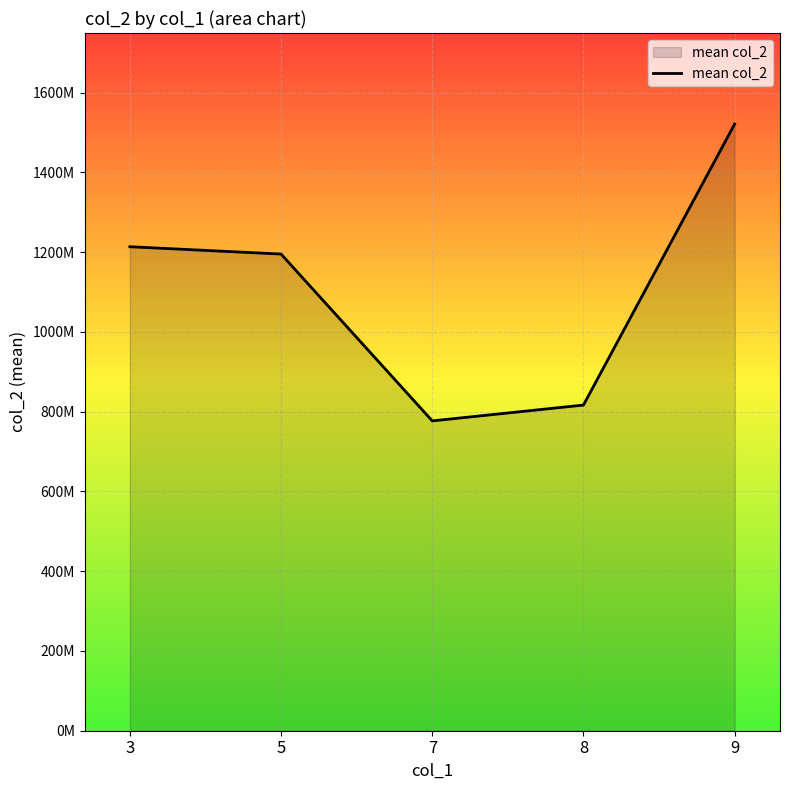

Does the chart have visible grid lines?

Yes